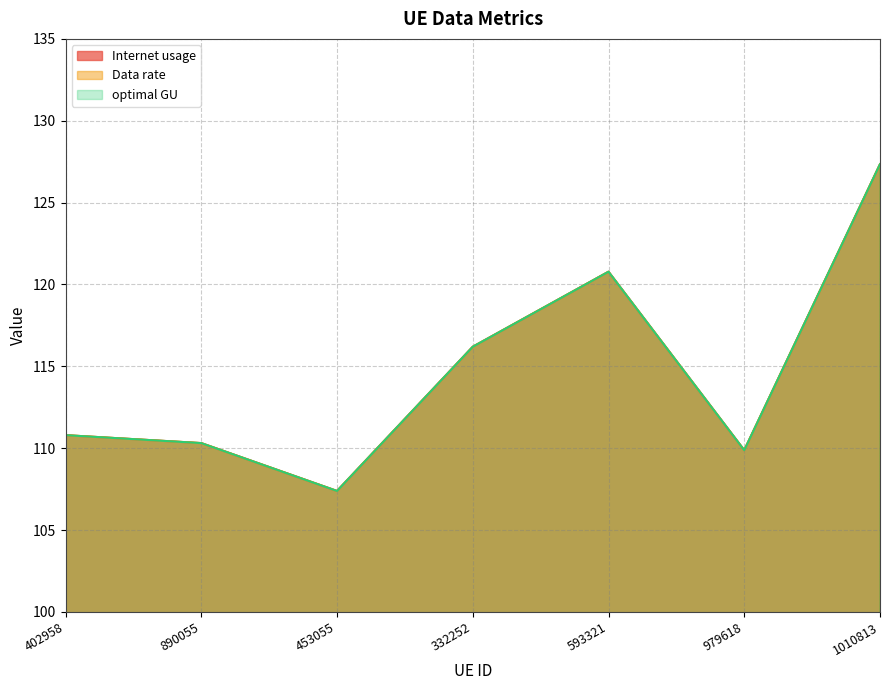

What is the label of the 5th point from the right?

453055